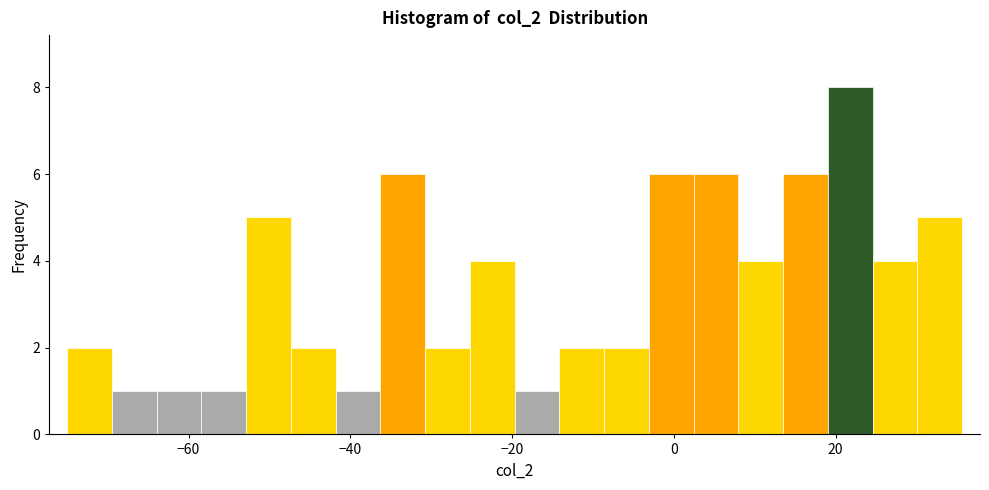

Read against the x-axis, roughly where is the centre of the tallest bar?

22